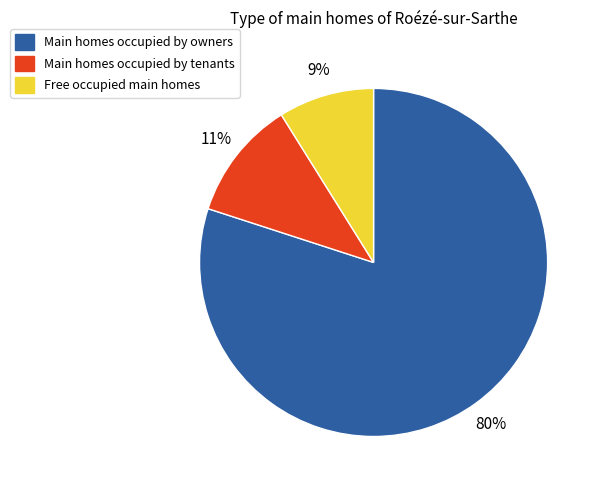

Is there any slice that represents more than half of the pie?

Yes